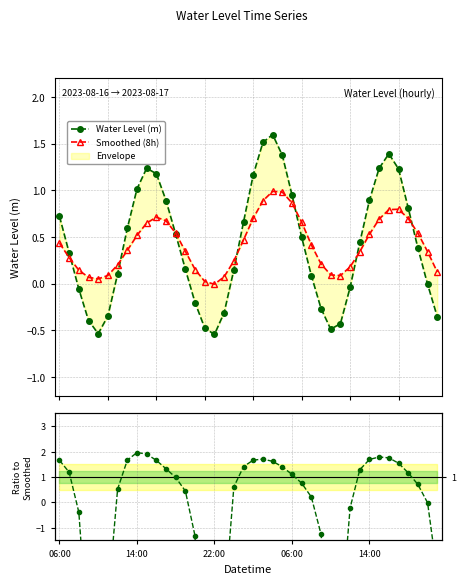

How many intersections are there between Water Level (m) and Ratio to Smoothed?

7